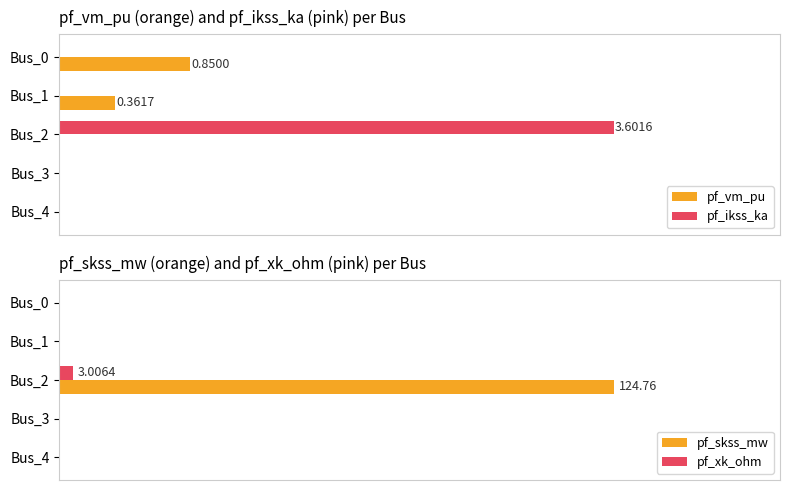

At which category is the sum across all series the highest?

Bus_2